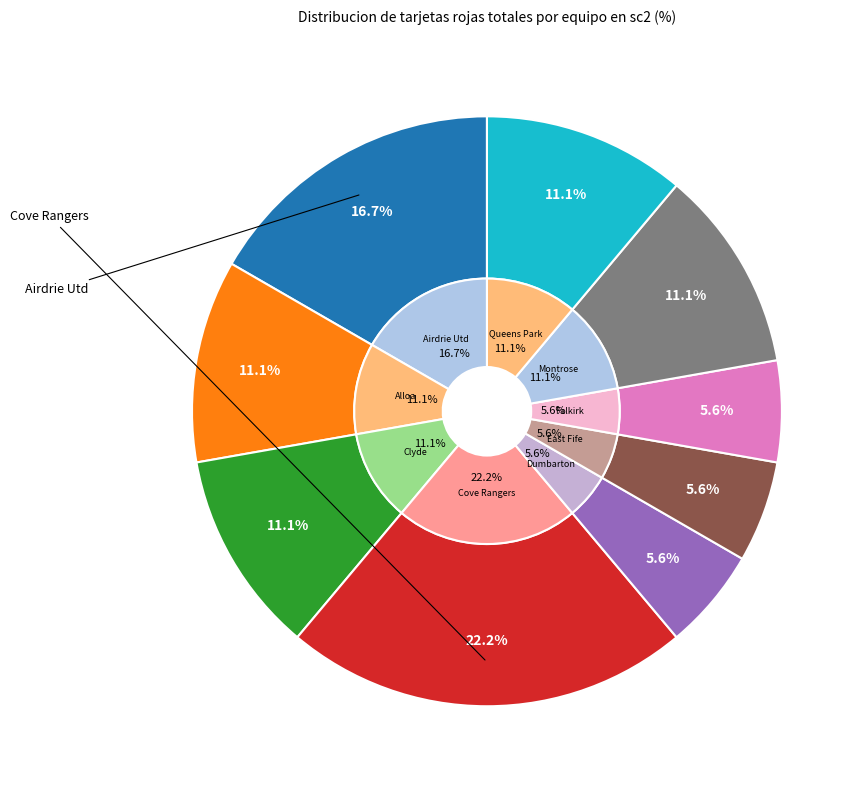

Is there a majority slice in this chart?

No